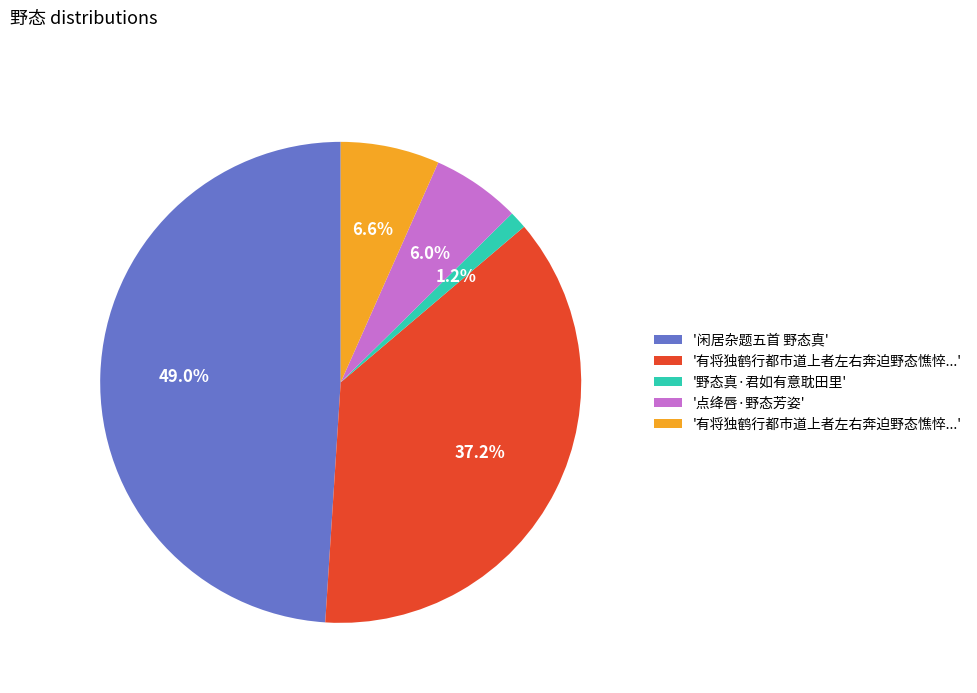

How many slices are in this pie chart?

5